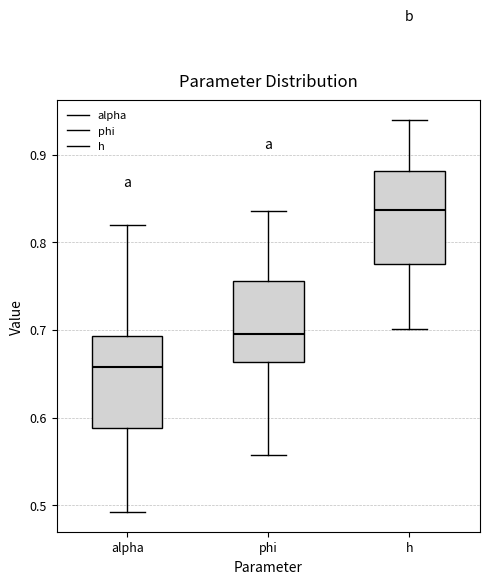

Reading left to right, read every box against the y-axis: the position of its median line, the range the box covers, and the ends of its whiskers. The values are not printed on the chart, so give them approximately, as read against the axis.

alpha: median 0.66, box 0.59 to 0.69, whiskers 0.49 to 0.82
phi: median 0.70, box 0.66 to 0.76, whiskers 0.56 to 0.84
h: median 0.84, box 0.77 to 0.88, whiskers 0.70 to 0.94